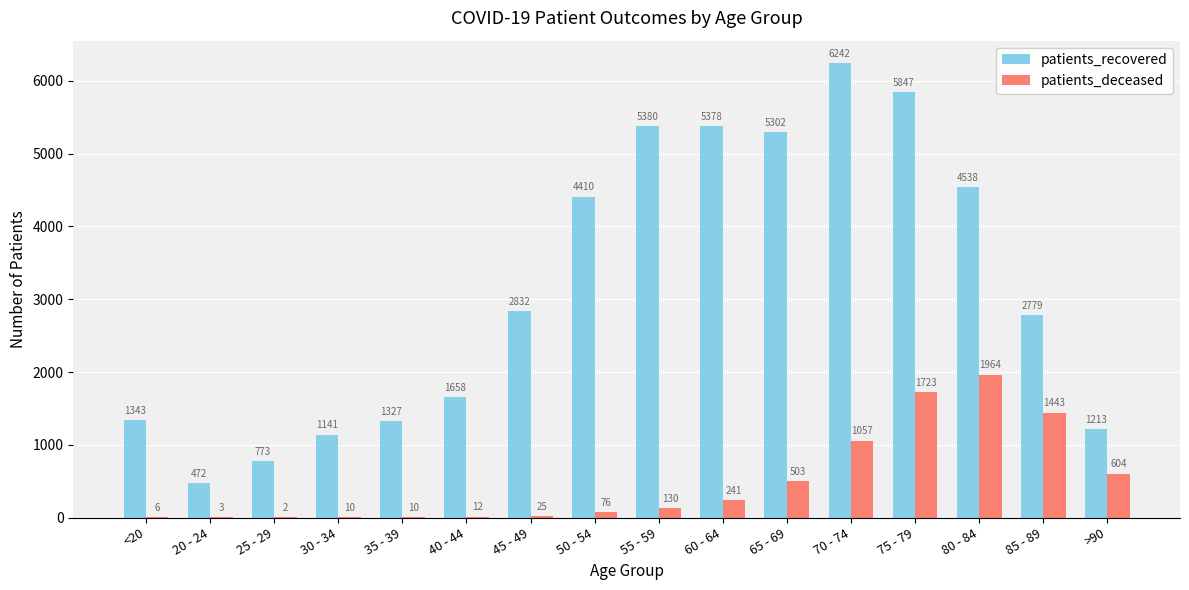

The value of patients_recovered at 60 - 64 is 8503. True or false?

False